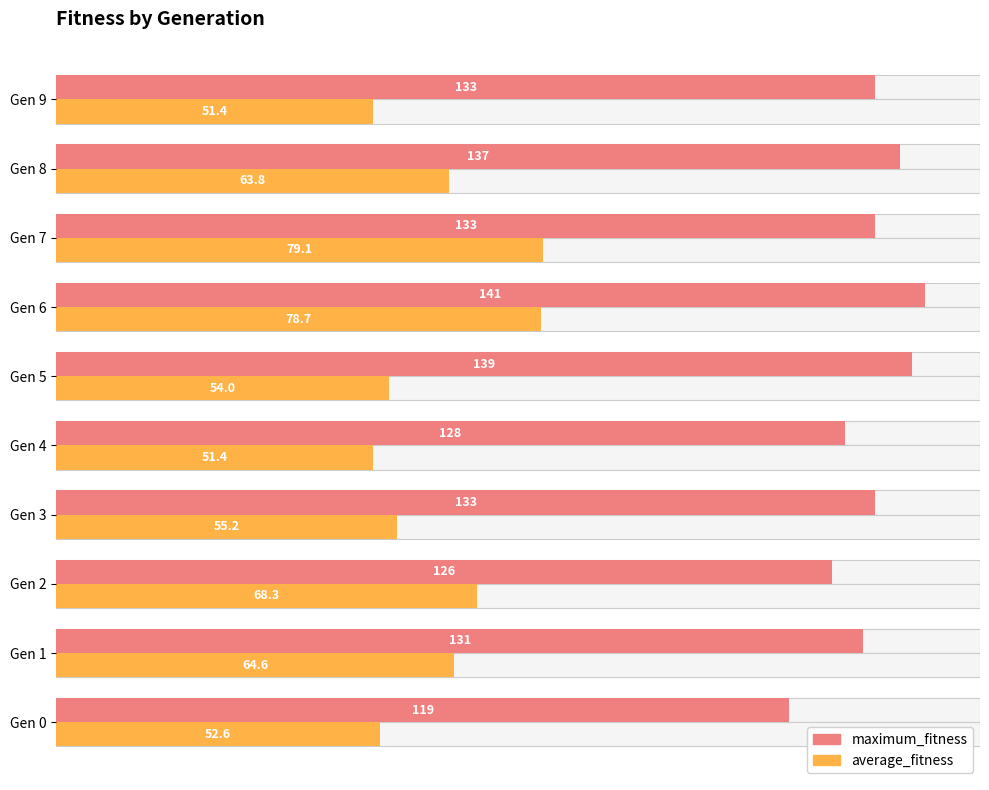

The value of maximum_fitness at Gen 5 is 48.1. True or false?

False